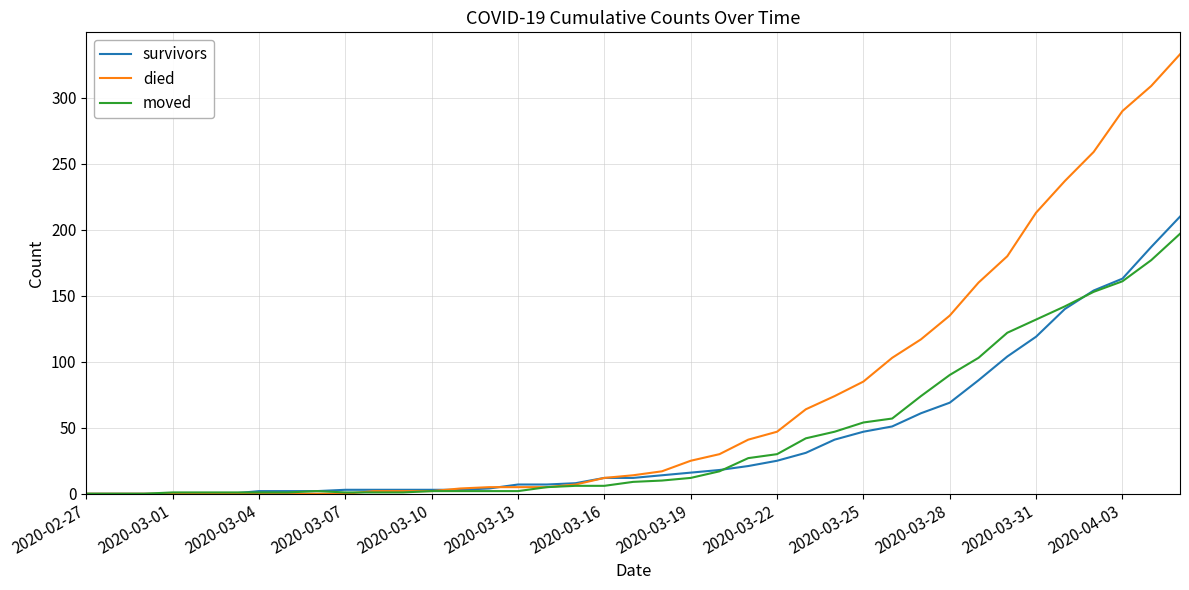

What is the maximum value shown in the chart?

333